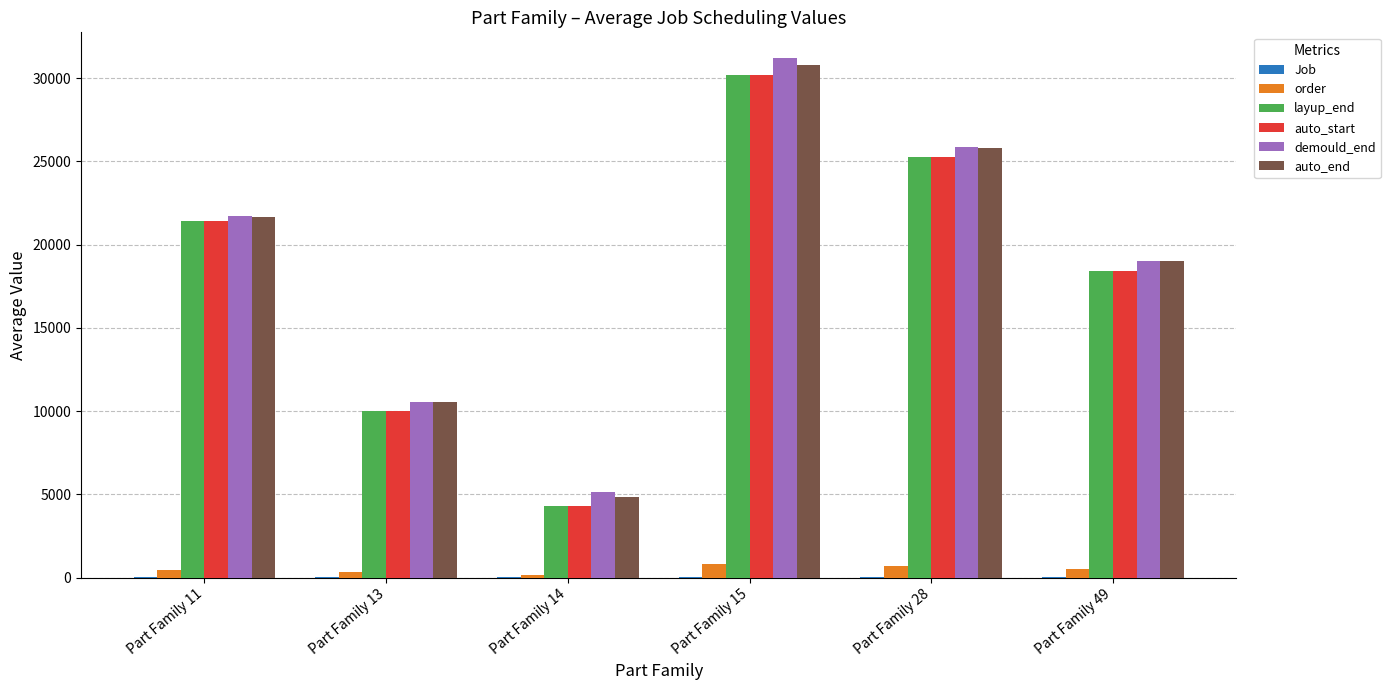

What is the sum of the auto_start values at Part Family 28 and Part Family 11?

46660.0